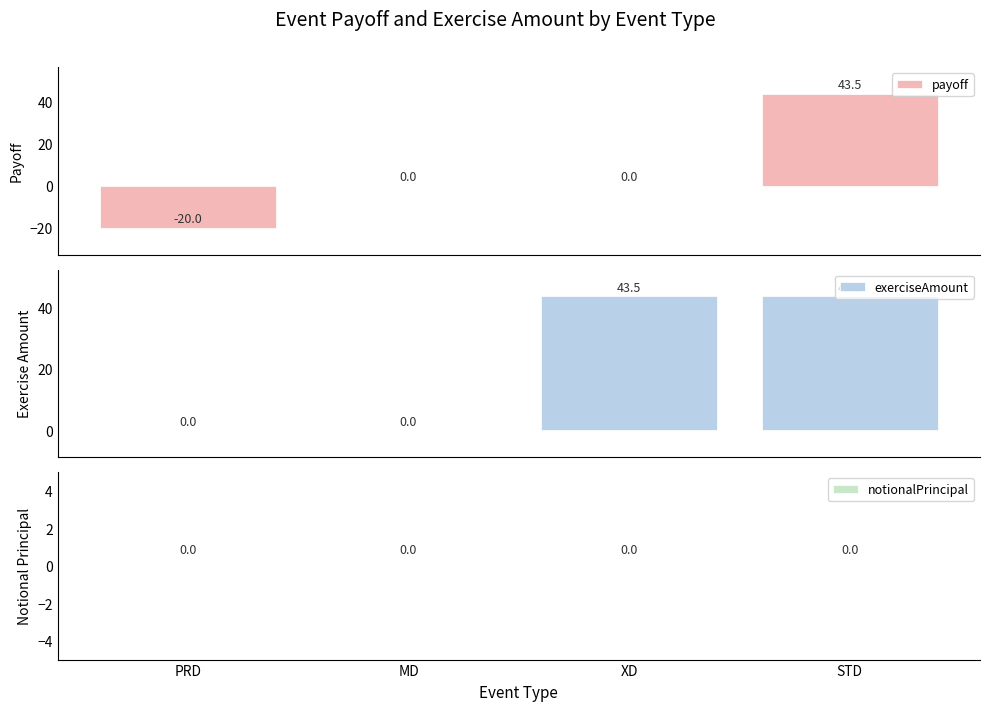

What are all the series names shown in the legend?

payoff, exerciseAmount, notionalPrincipal